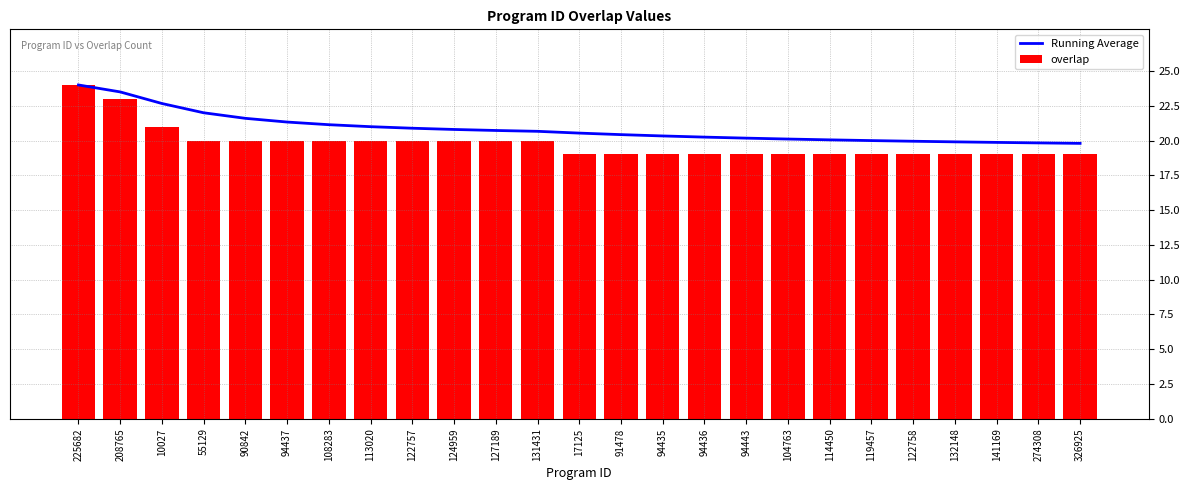

What is the minimum value for overlap?

19